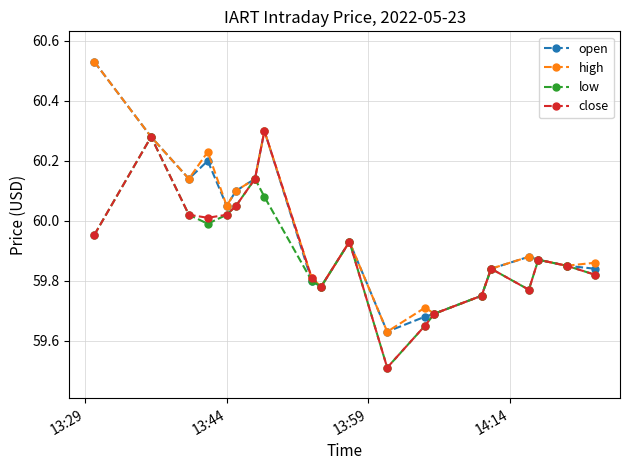

True or false: close has more than 1 points higher than both neighbors.

True